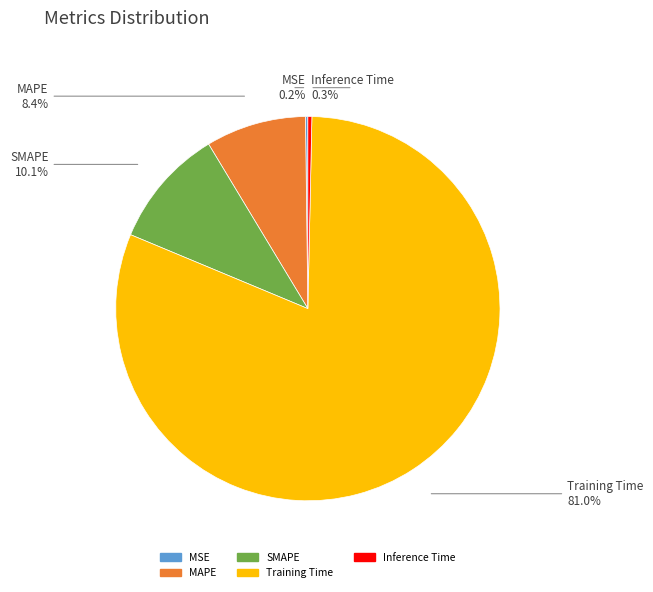

Which category has the biggest portion of the pie?

Training Time